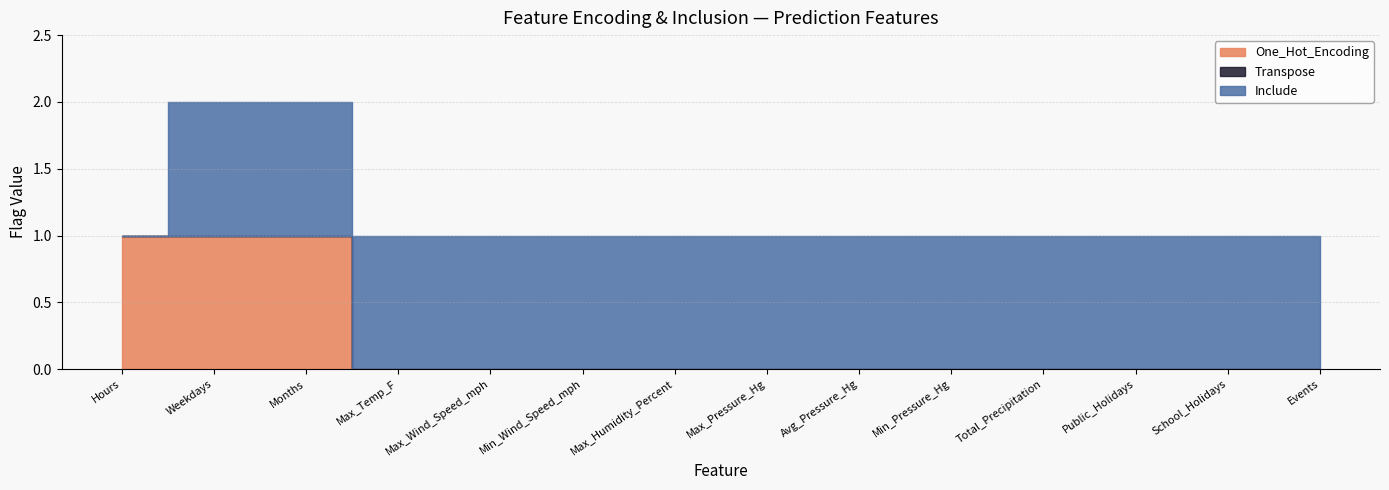

What is the difference between the second highest and second lowest values in the One_Hot_Encoding series?

1